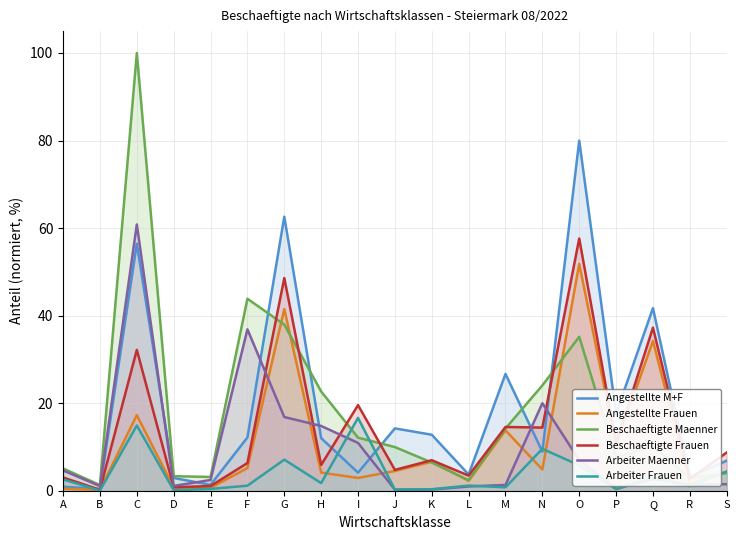

Which has a higher value, K or R?

K